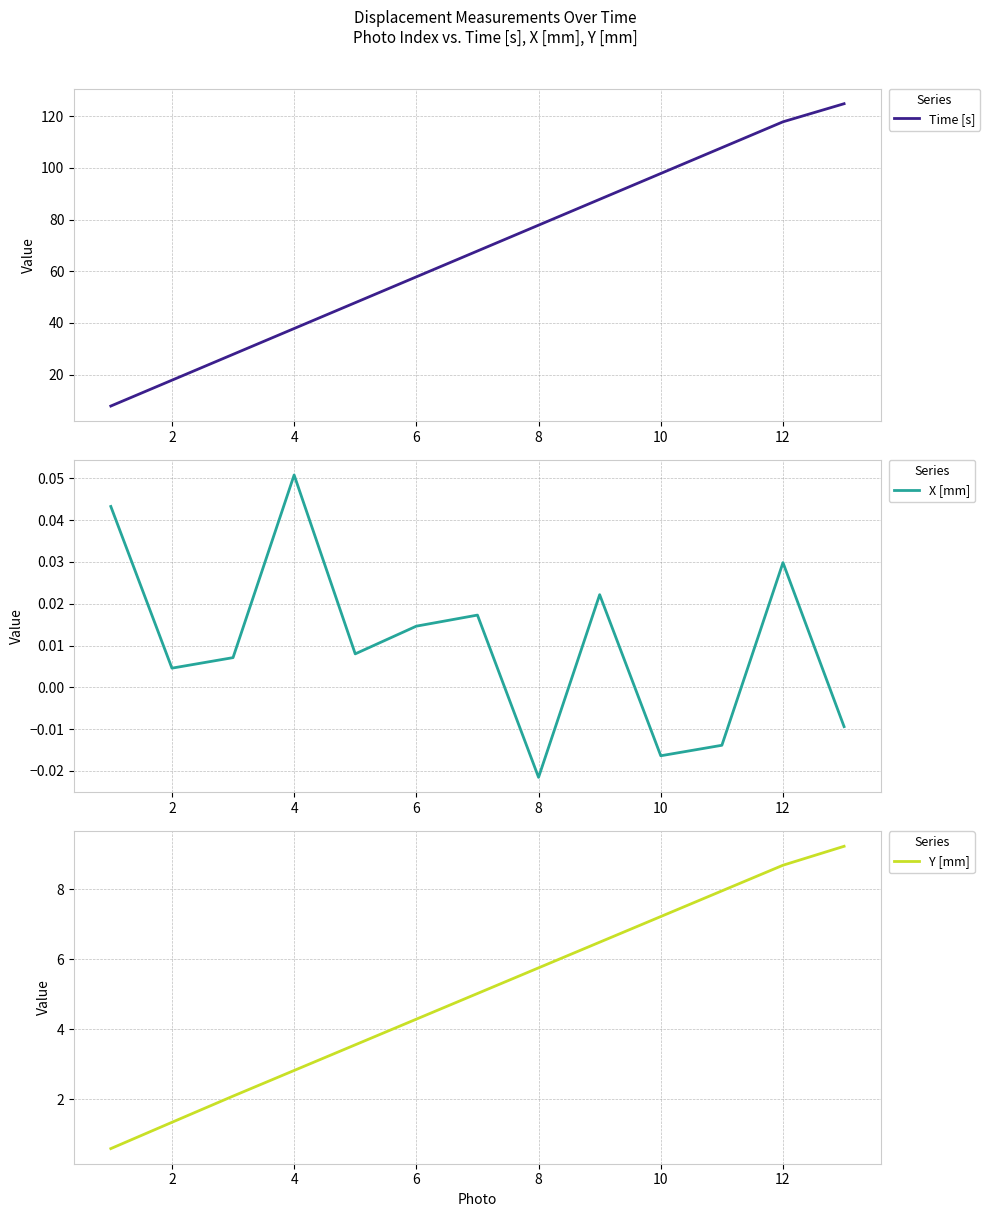

What is the minimum value for Time [s]?

7.8